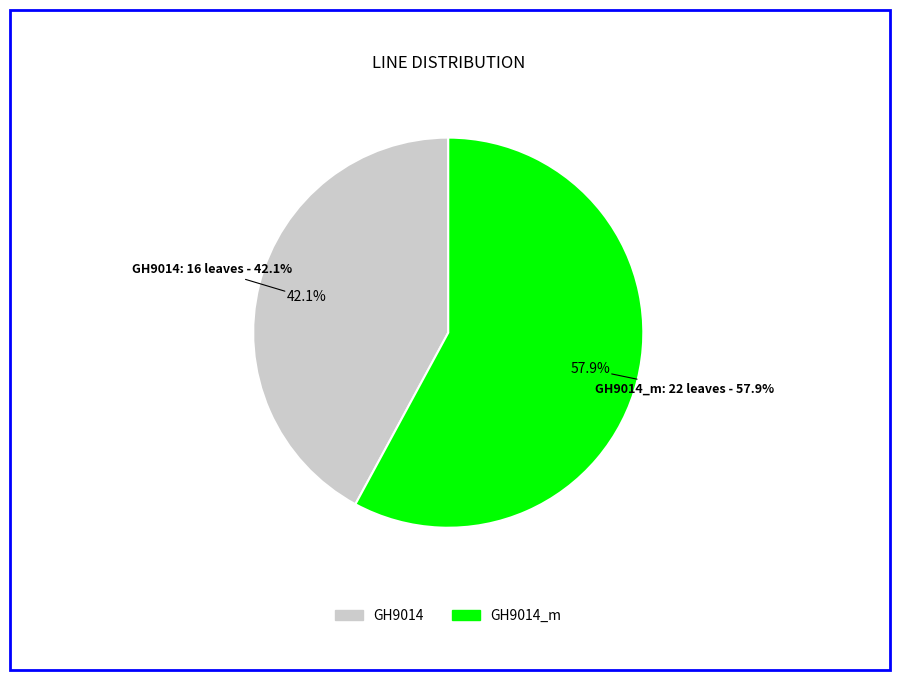

To the nearest percent, what is the difference between the largest and smallest slice percentages?

16%